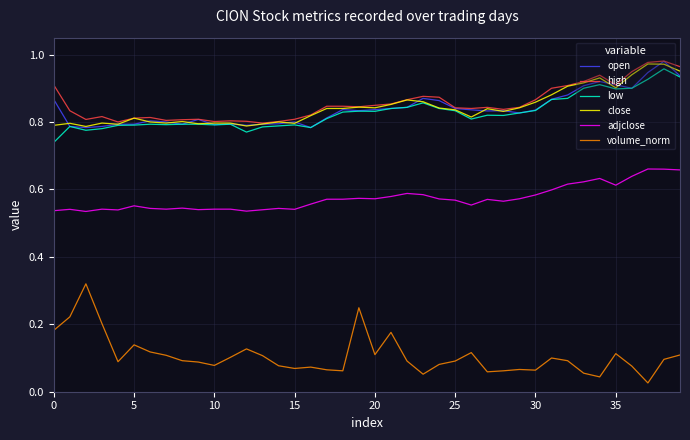

True or false: close and volume_norm cross at least once.

False